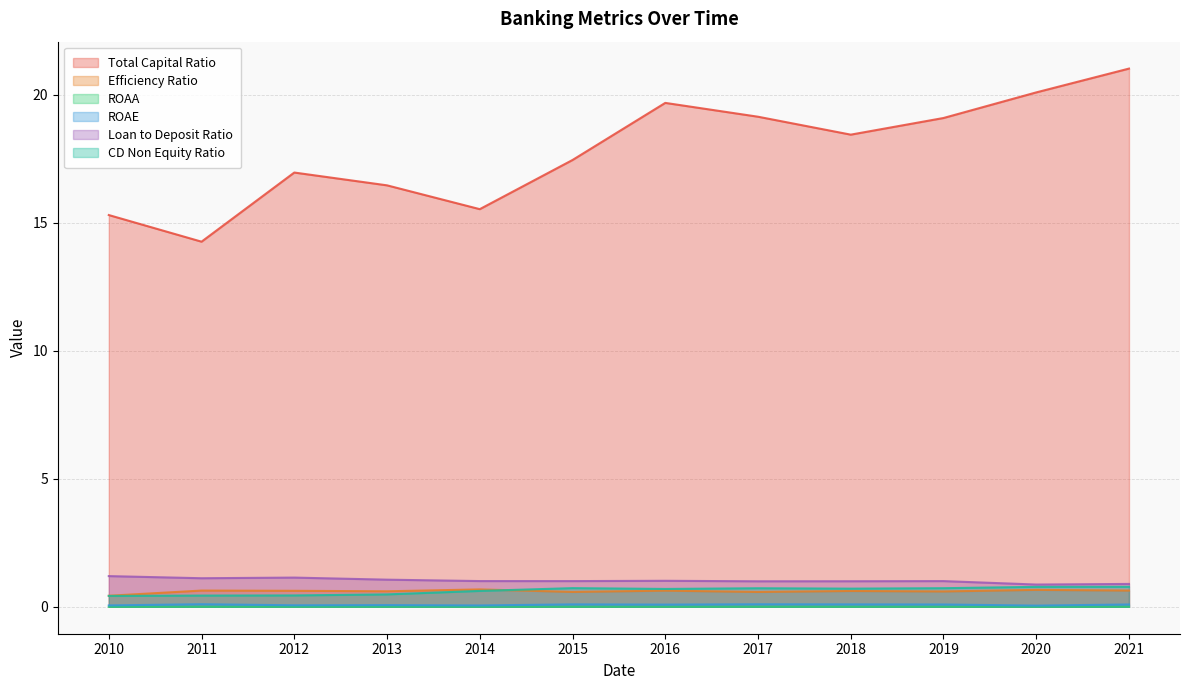

Where is the first local maximum for CD Non Equity Ratio?

2015